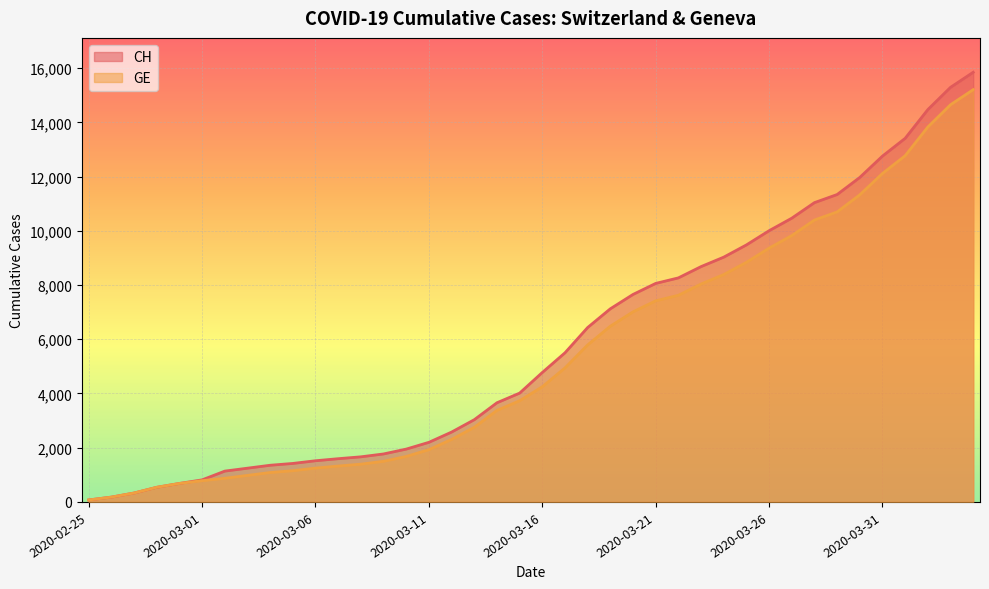

Reading left to right, list all the values displayed in this chart.

CH: 2020-02-25=73	2020-02-26=178	2020-02-27=329	2020-02-28=540	2020-02-29=682	2020-03-01=814	2020-03-02=1137	2020-03-03=1245	2020-03-04=1353	2020-03-05=1420	2020-03-06=1519	2020-03-07=1595	2020-03-08=1664	2020-03-09=1770	2020-03-10=1949	2020-03-11=2199	2020-03-12=2577	2020-03-13=3033	2020-03-14=3658	2020-03-15=4014	2020-03-16=4775	2020-03-17=5501	2020-03-18=6434	2020-03-19=7125	2020-03-20=7654	2020-03-21=8061	2020-03-22=8265	2020-03-23=8681	2020-03-24=9030	2020-03-25=9481	2020-03-26=10005	2020-03-27=10467	2020-03-28=11041	2020-03-29=11340	2020-03-30=11971	2020-03-31=12758	2020-04-01=13413	2020-04-02=14473	2020-04-03=15294	2020-04-04=15850
GE: 2020-02-25=73	2020-02-26=178	2020-02-27=329	2020-02-28=540	2020-02-29=682	2020-03-01=784	2020-03-02=872	2020-03-03=979	2020-03-04=1085	2020-03-05=1152	2020-03-06=1248	2020-03-07=1324	2020-03-08=1393	2020-03-09=1499	2020-03-10=1678	2020-03-11=1928	2020-03-12=2306	2020-03-13=2752	2020-03-14=3377	2020-03-15=3733	2020-03-16=4248	2020-03-17=4944	2020-03-18=5792	2020-03-19=6483	2020-03-20=7012	2020-03-21=7419	2020-03-22=7623	2020-03-23=8039	2020-03-24=8388	2020-03-25=8839	2020-03-26=9363	2020-03-27=9825	2020-03-28=10399	2020-03-29=10698	2020-03-30=11329	2020-03-31=12116	2020-04-01=12771	2020-04-02=13831	2020-04-03=14652	2020-04-04=15208